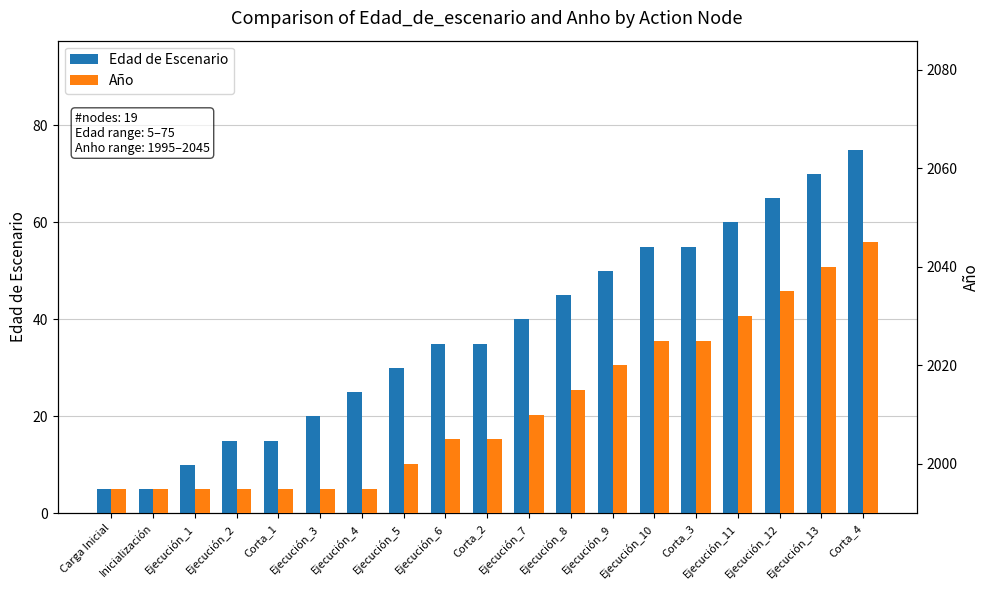

What is the label of the 7th bar from the right?

Ejecución_9